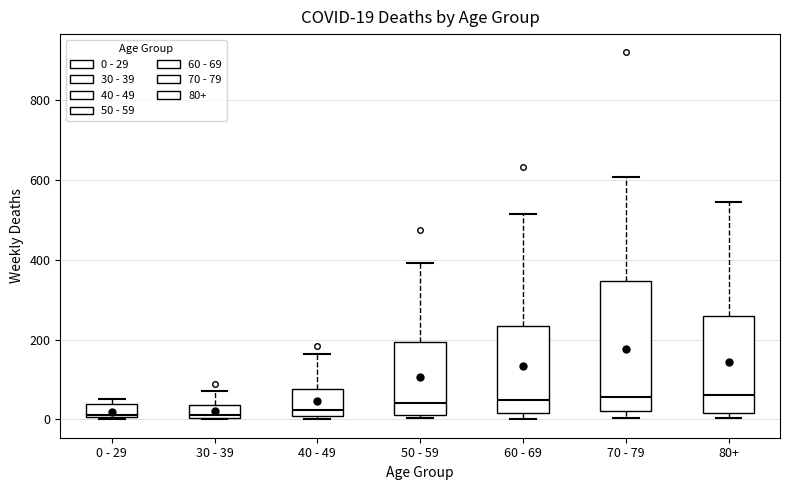

Comparing the boxes themselves (not the whiskers), which one is the tallest?

70 - 79